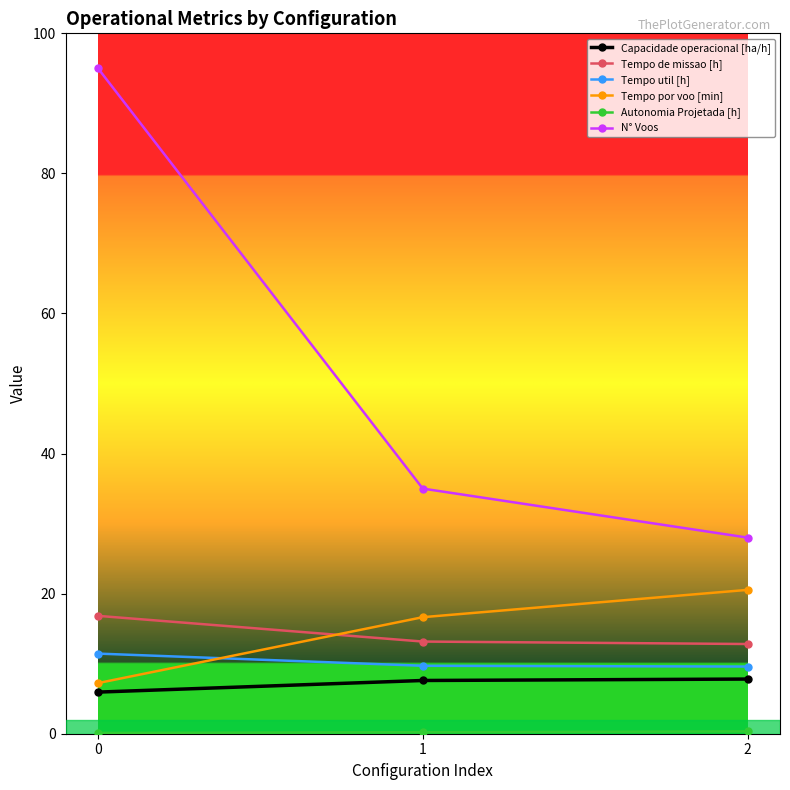

Read the Capacidade operacional [ha/h] value at 2.

7.8